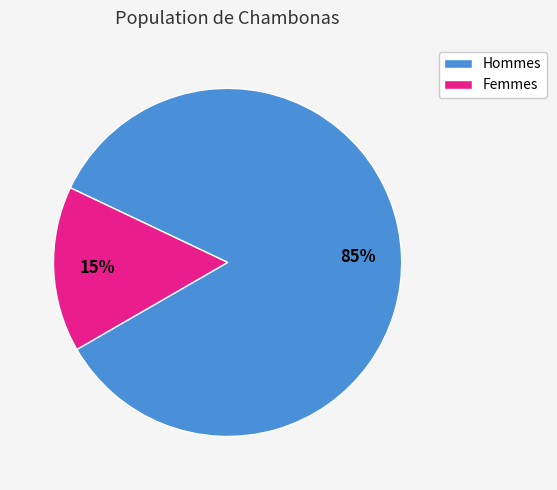

Is there any slice that represents more than half of the pie?

Yes